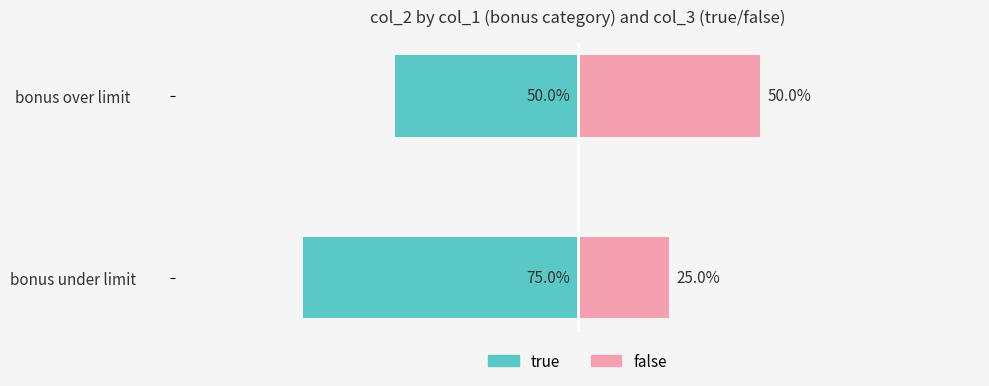

What are all the series names shown in the legend?

true, false